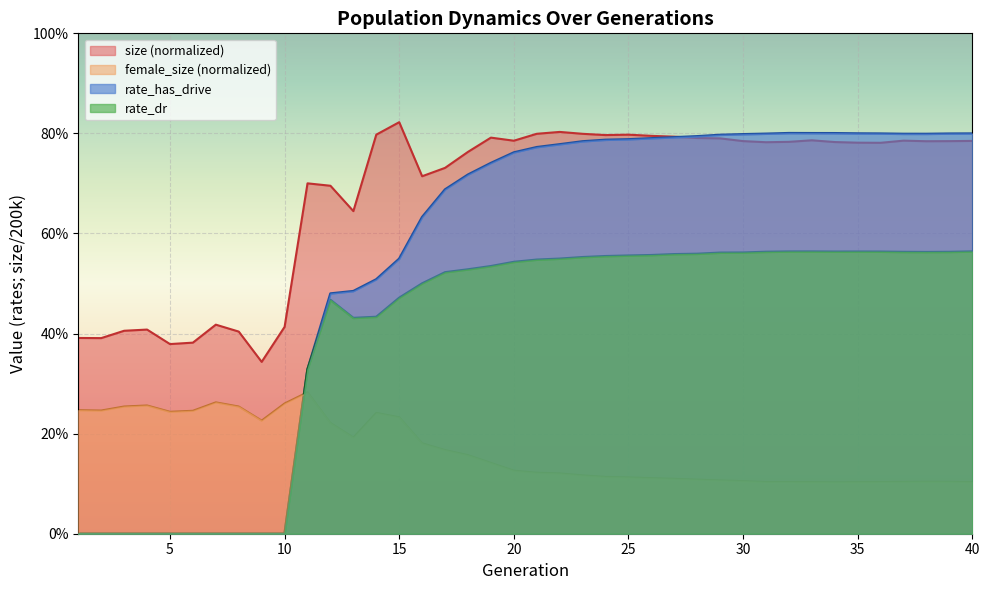

In female_size, how many points are lower than both neighbors (excluding endpoints)?

6